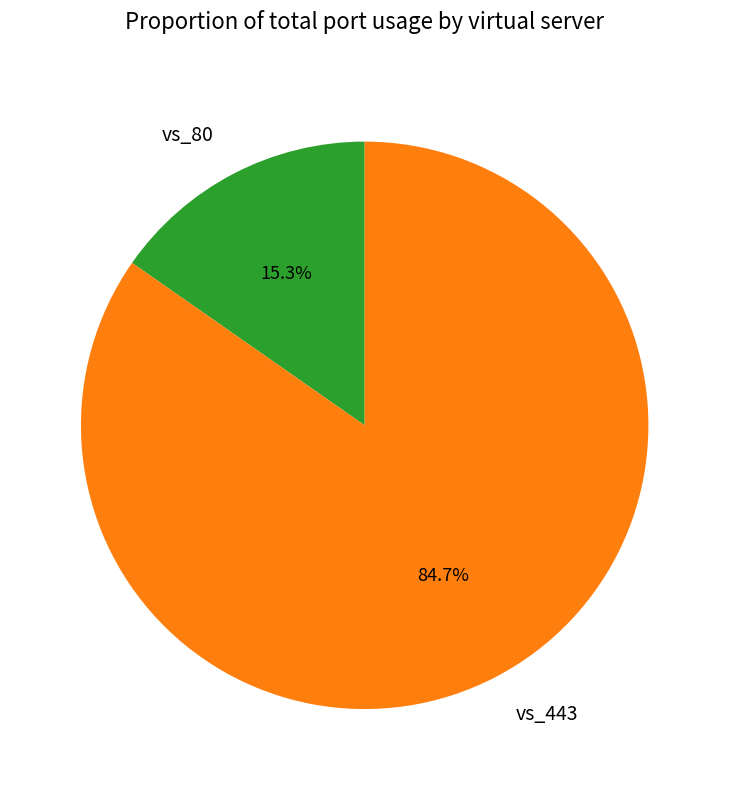

Is it true that vs_80 is 22% of the pie?

False